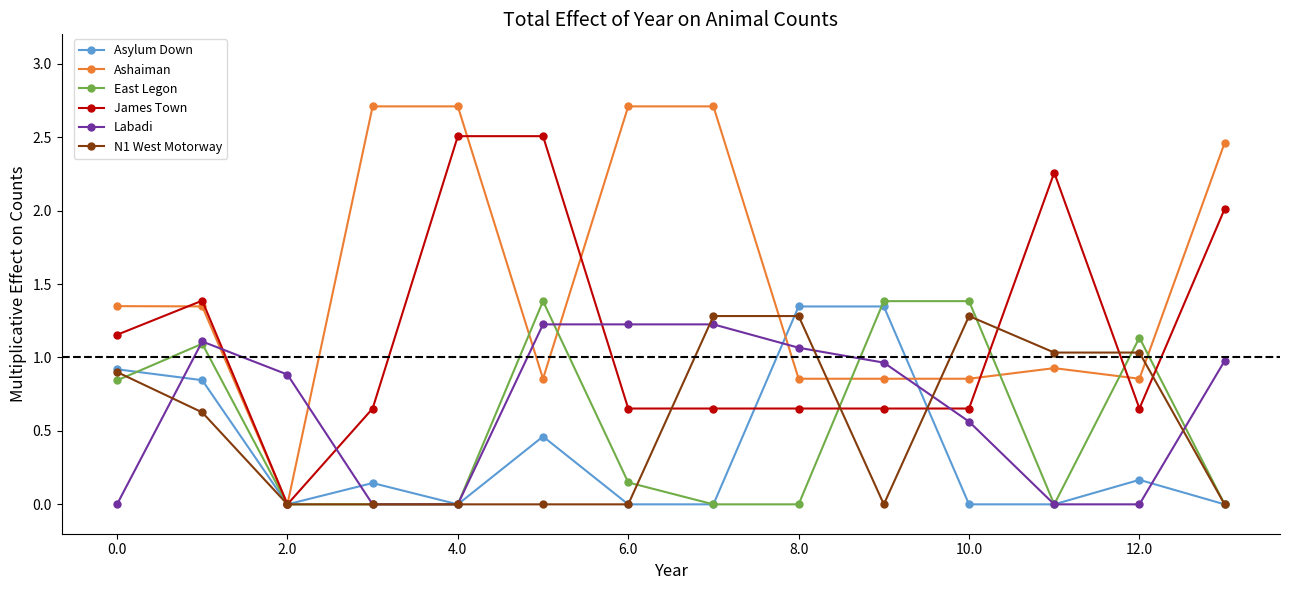

True or false: James Town has more than 1 interior local peaks.

True